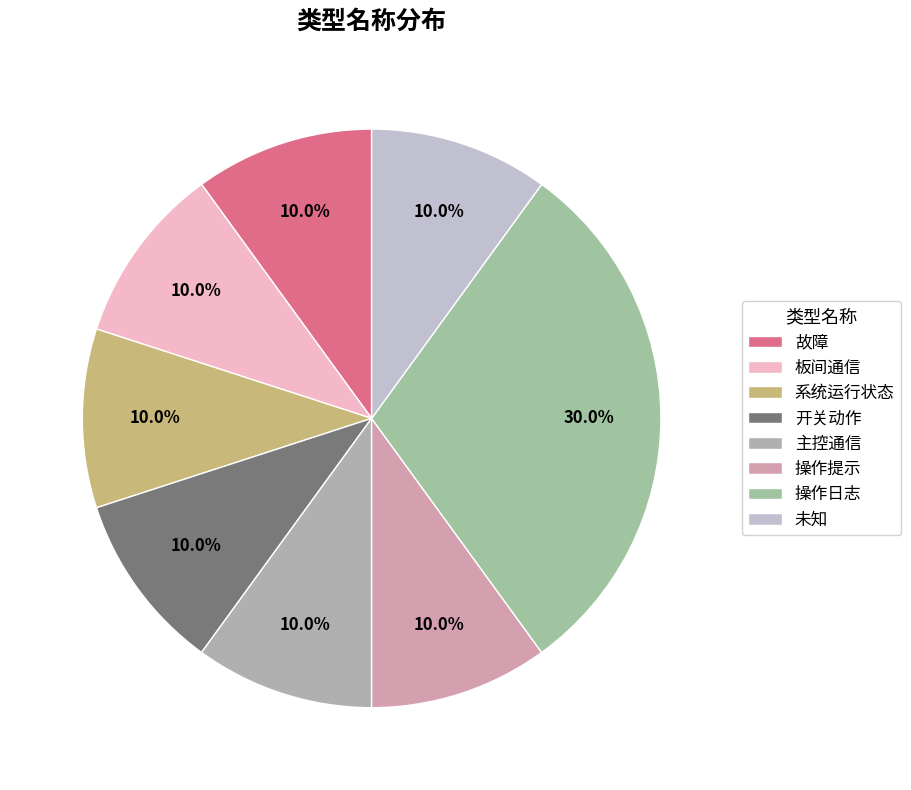

Which slice is the smallest?

故障